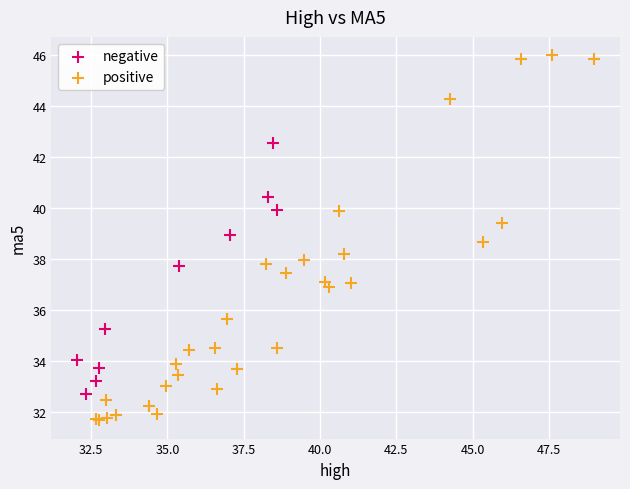

Which series reaches the minimum Y coordinate?

positive